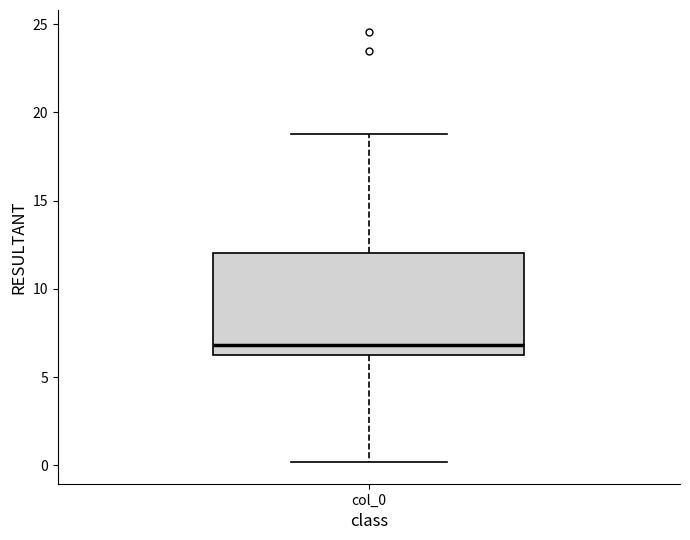

Transcribe this box plot: give where the median line is, the range the box spans, and where the two whiskers end, as read against the y-axis. The values are not printed on the chart, so give them approximately, as read against the axis.

median 7.0, box 6.5 to 12.0, whiskers 0.0 to 19.0